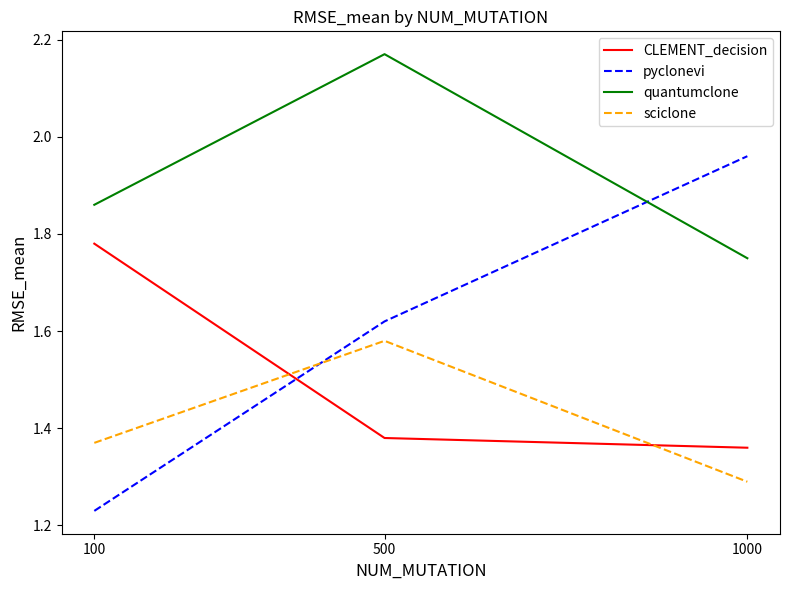

The value of pyclonevi at 500 is 0.6. True or false?

False